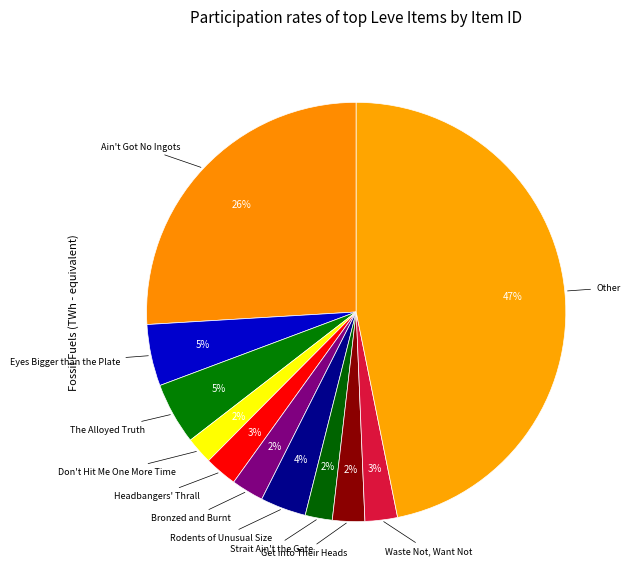

Which category has the biggest portion of the pie?

Other